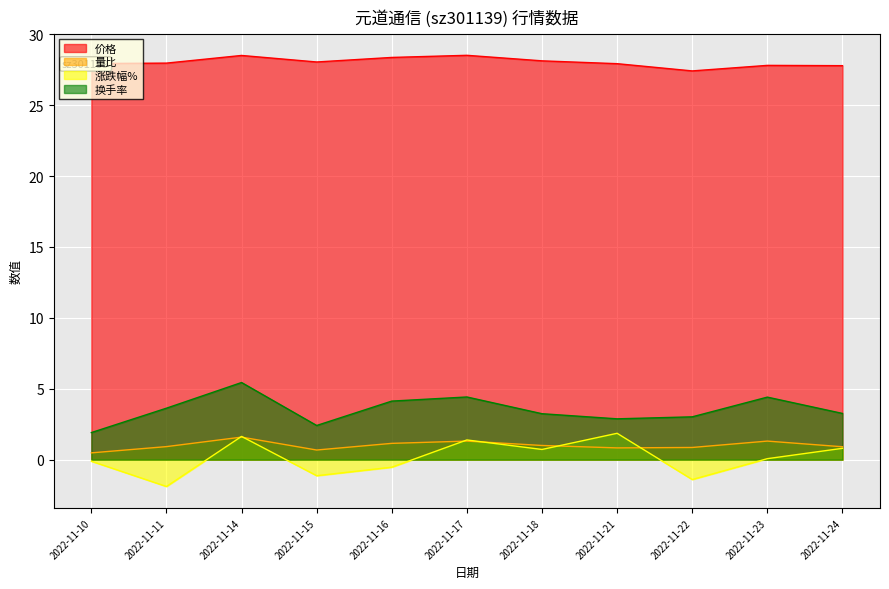

How many lines are shown in the chart?

4